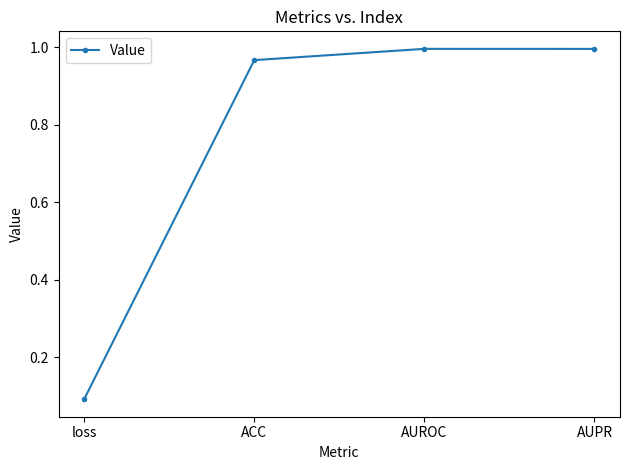

Which category has the lowest value across all series?

loss